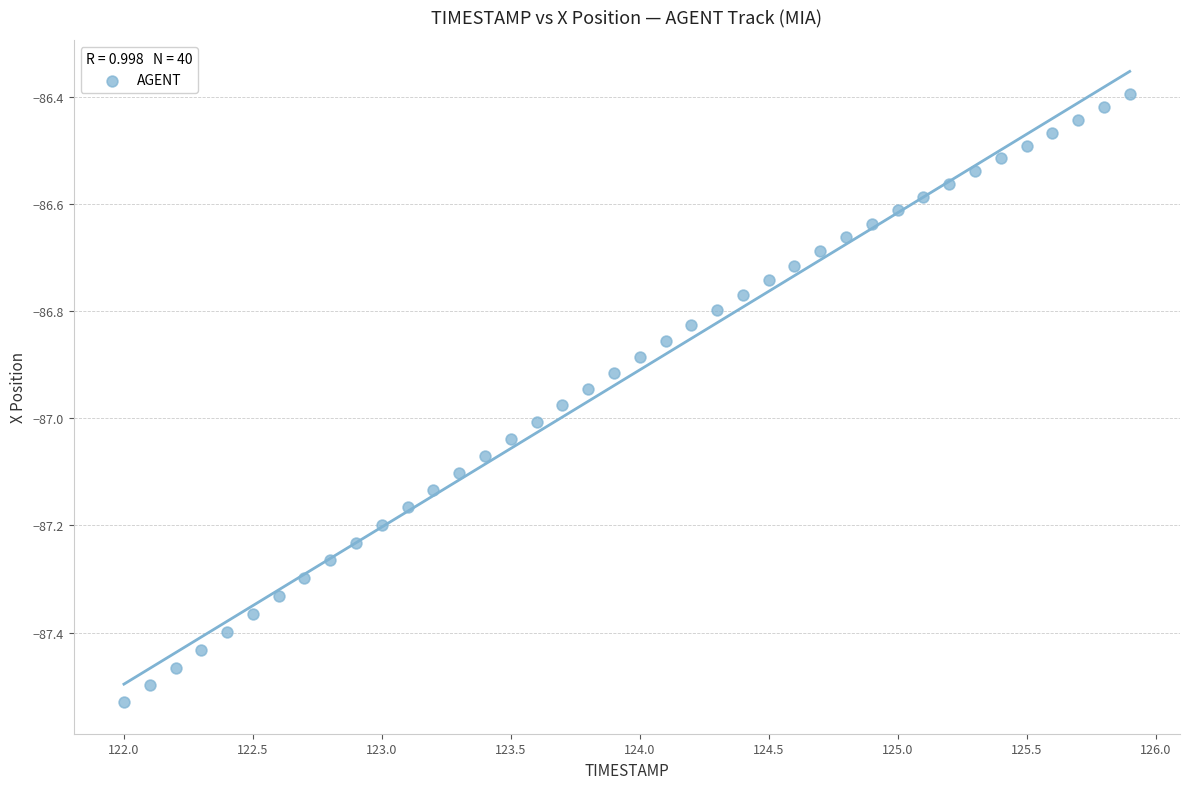

What is the range of X values (max minus min)?

3.9